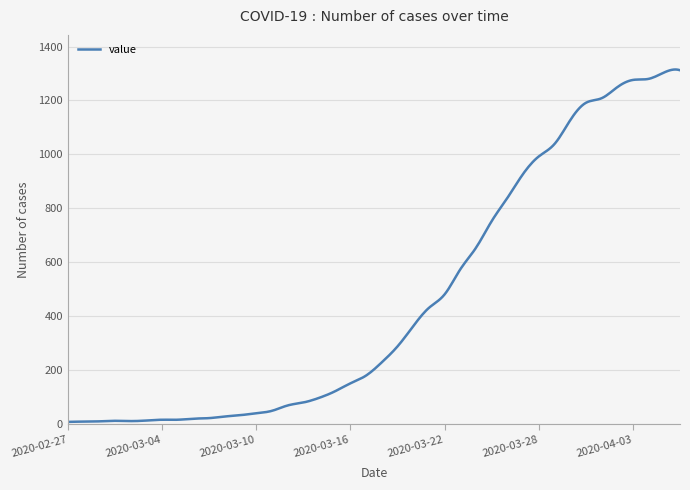

What is the difference between the second highest and second lowest values?

1307.3